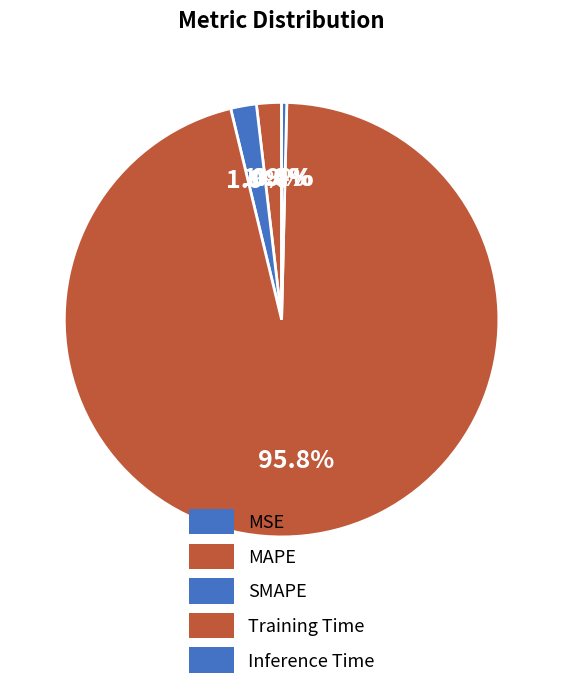

What is the majority slice?

Training Time